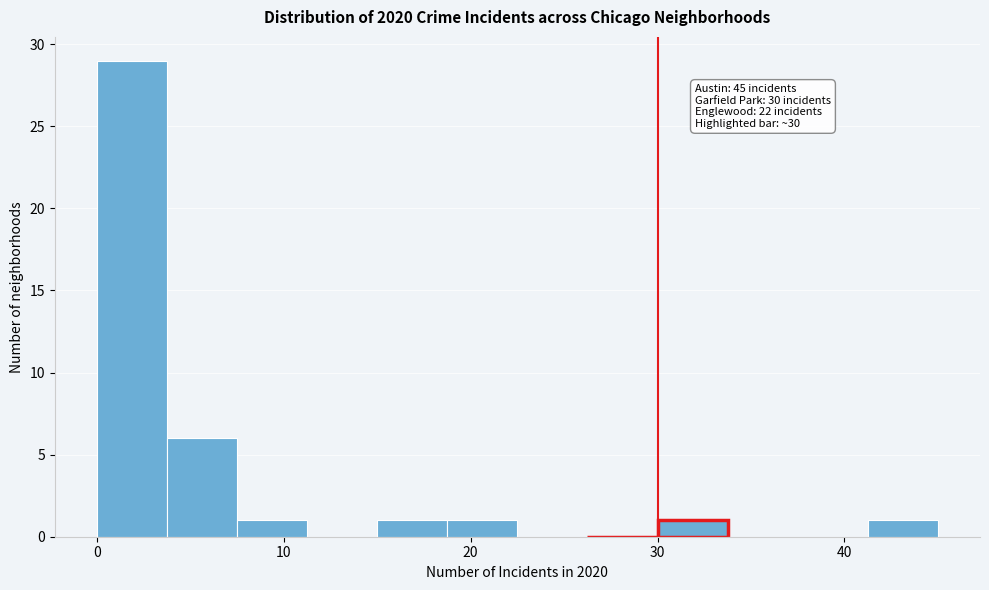

Read against the x-axis, roughly where is the centre of the tallest bar?

2